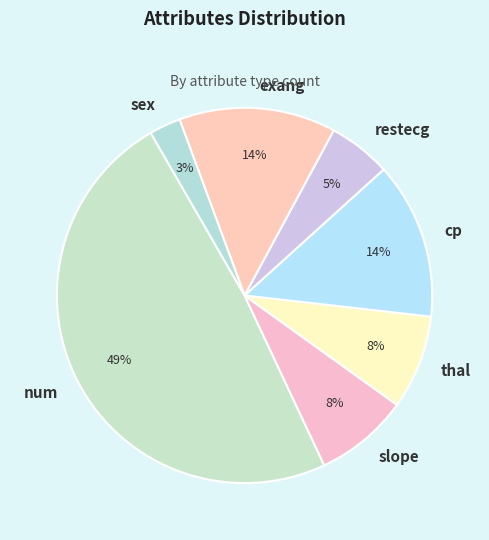

True or false: sex accounts for 3% of the total.

True